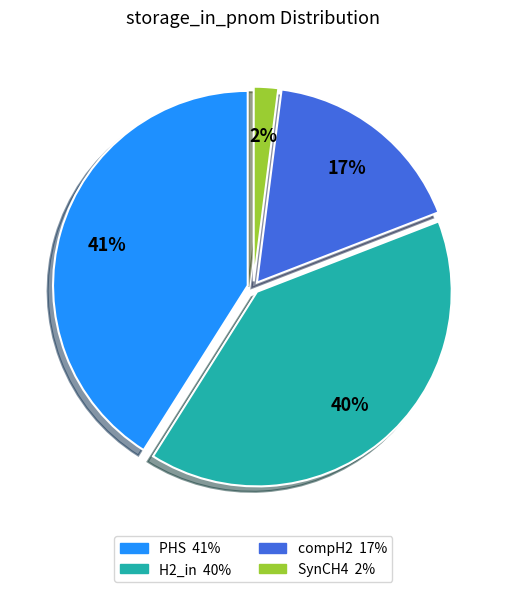

Count the number of slices in the pie.

4